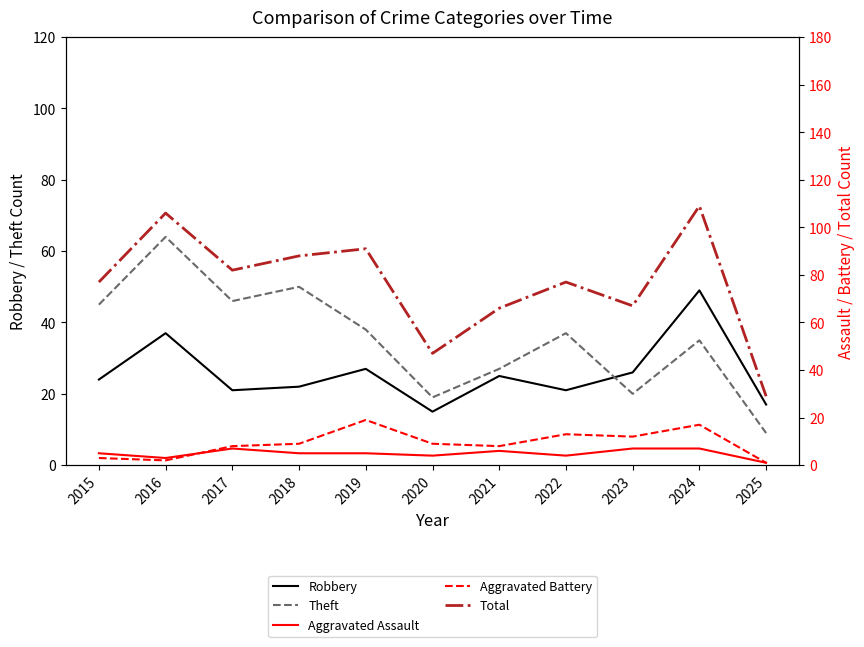

Between 2017 and 2023, which series saw the biggest shift?

Theft